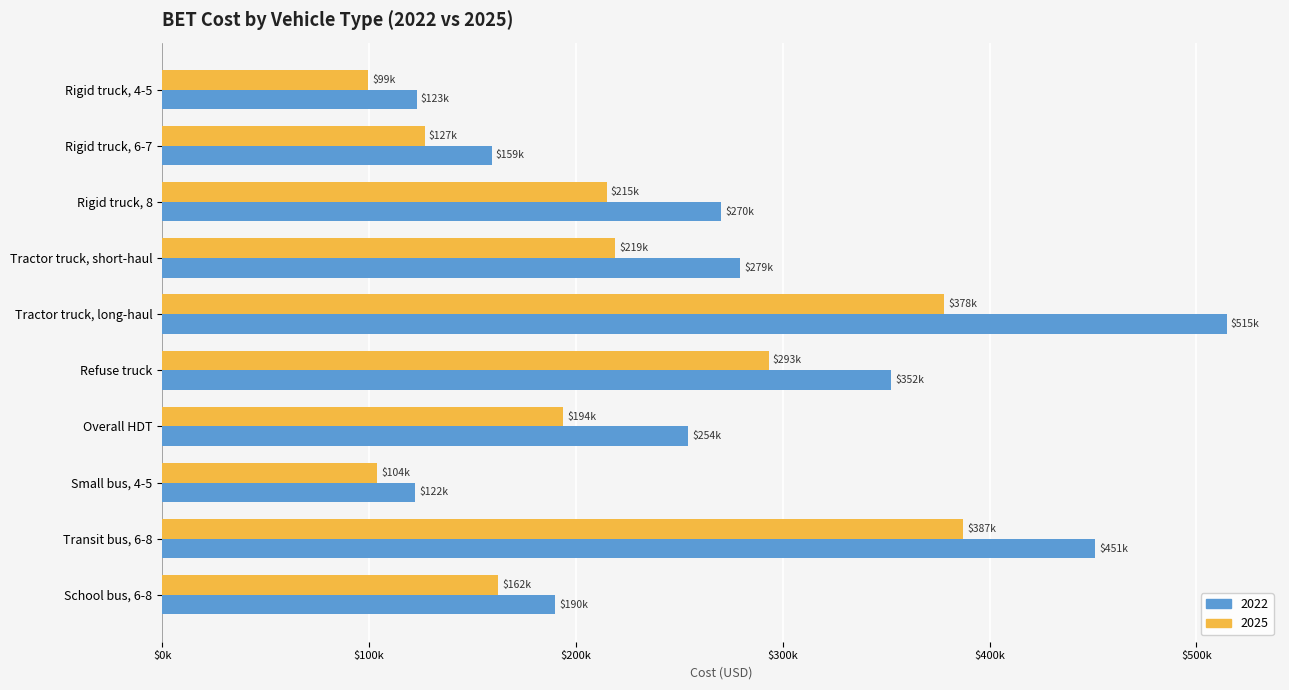

What are all the series names shown in the legend?

2022, 2025